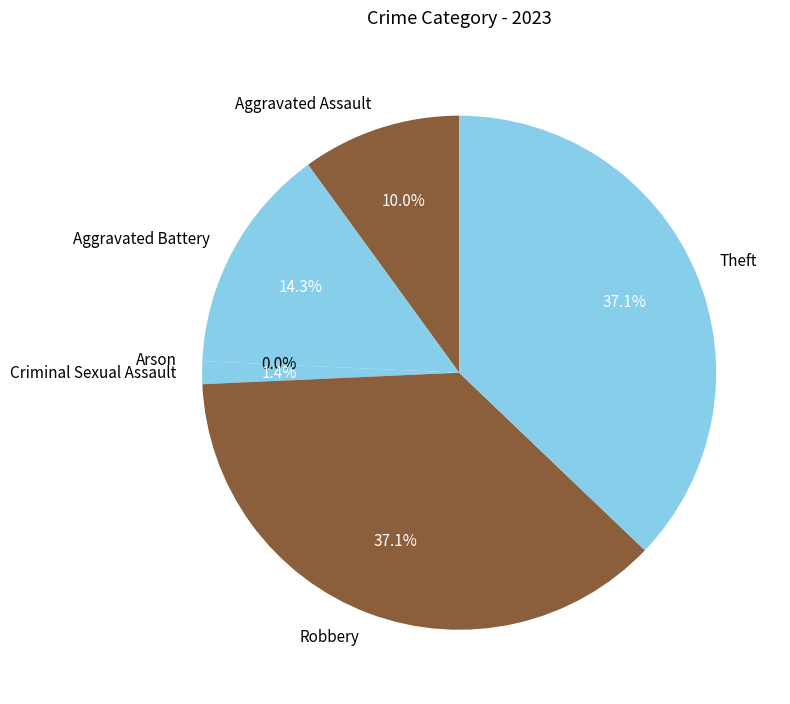

What portion of the pie excludes Criminal Sexual Assault?

98.6%